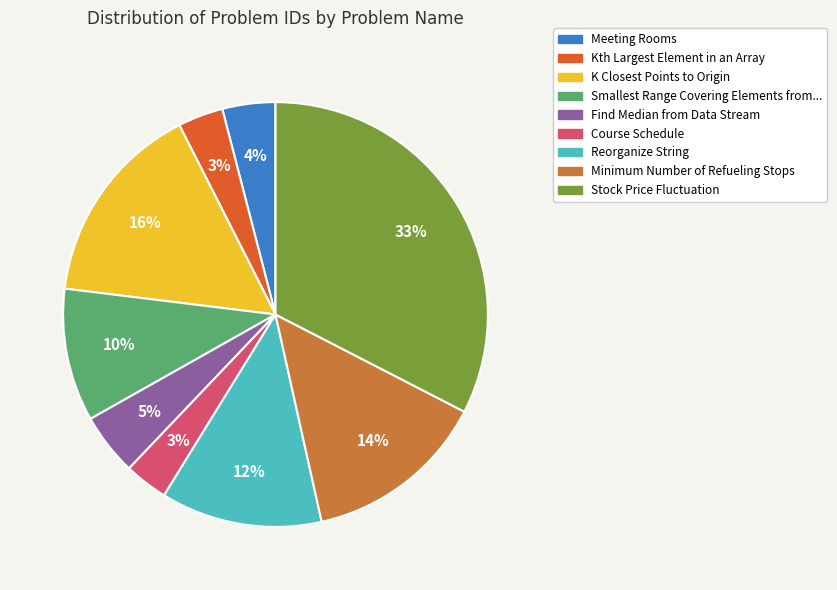

Does any single category account for the majority?

No